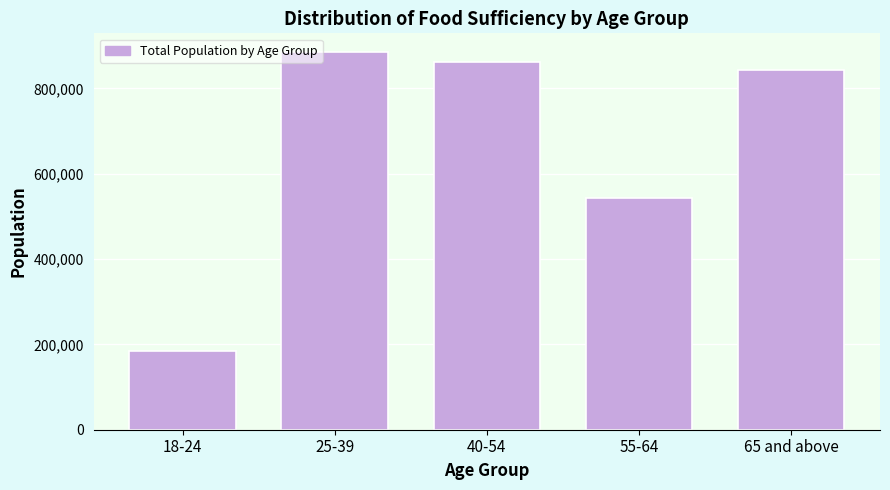

Reading right to left, transcribe all the data shown in this chart.

65 and above=842835	55-64=542961	40-54=860807	25-39=884650	18-24=183687